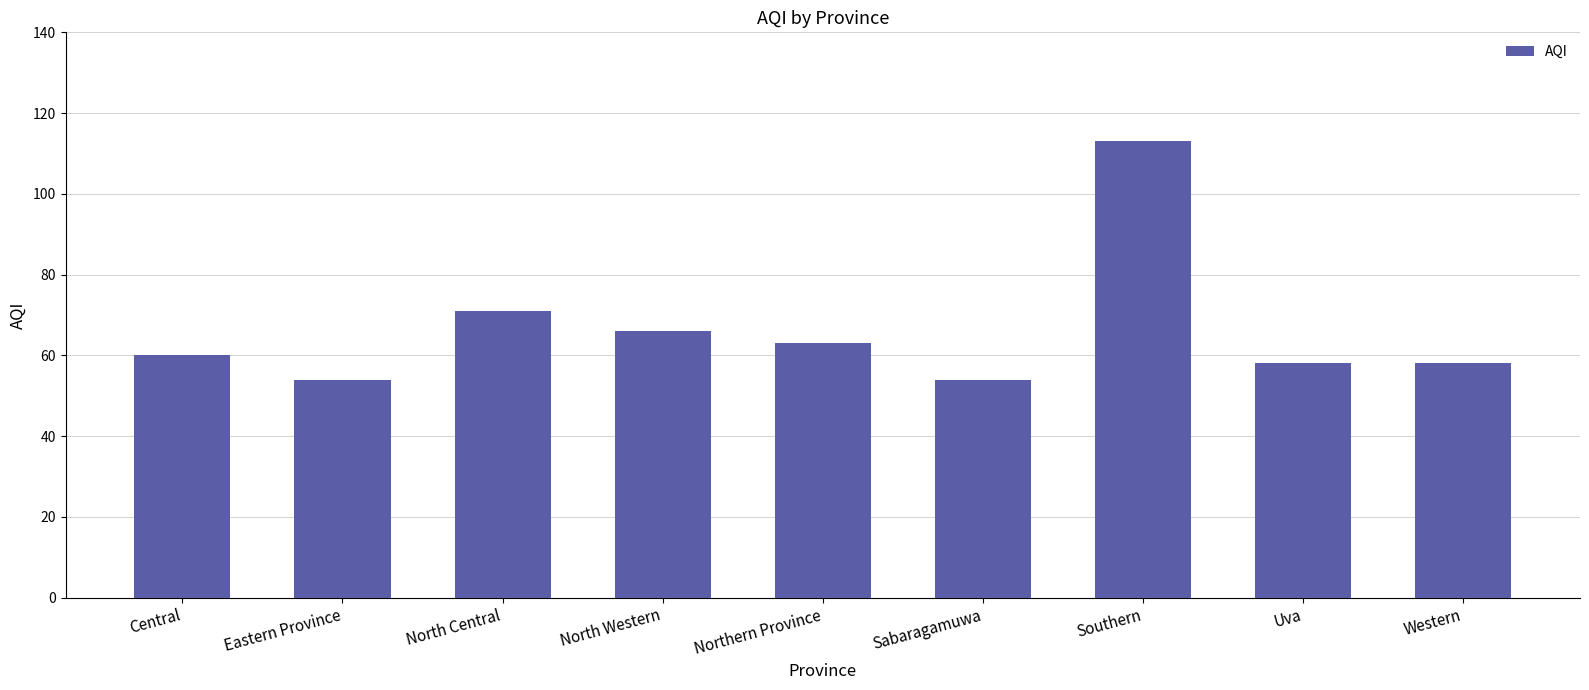

The value at Uva is 58. True or false?

True